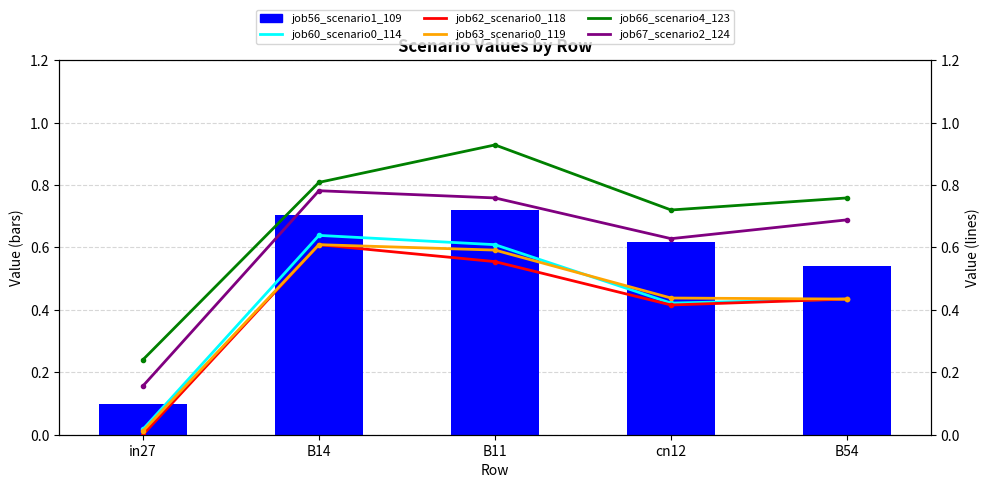

What is the average value of the job56_scenario1_109 series?

0.5